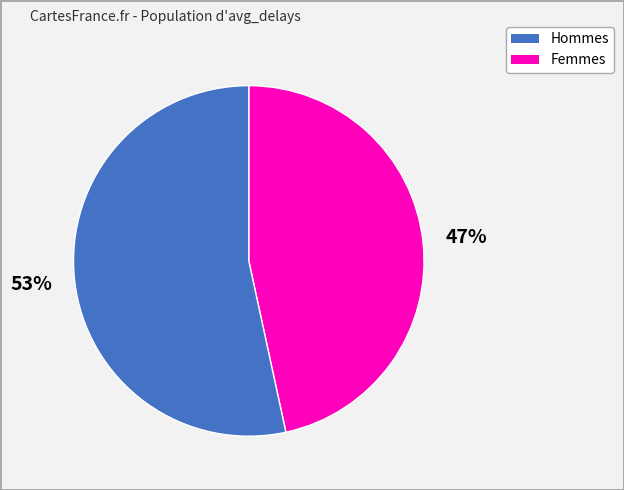

To the nearest percent, what is the average slice percentage?

50%